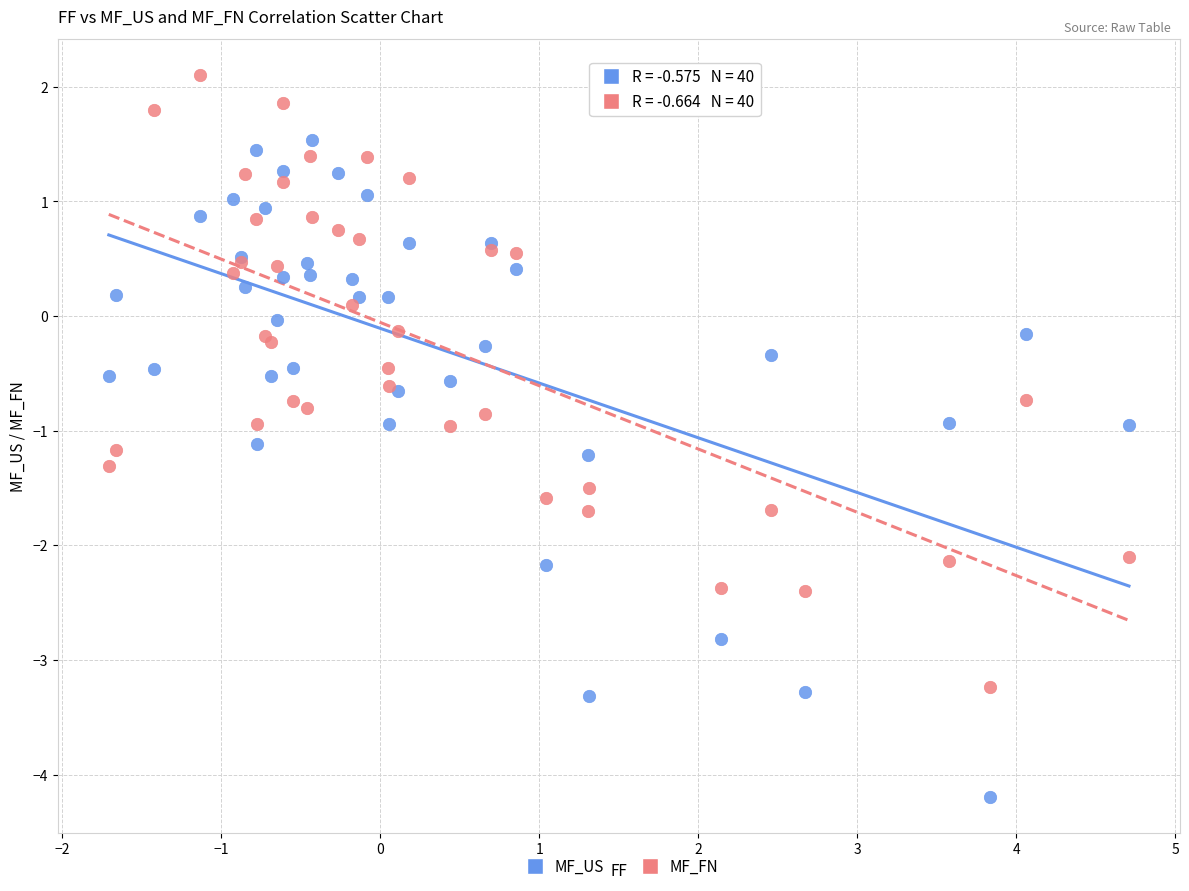

Which series contains the lowest Y value?

MF_US